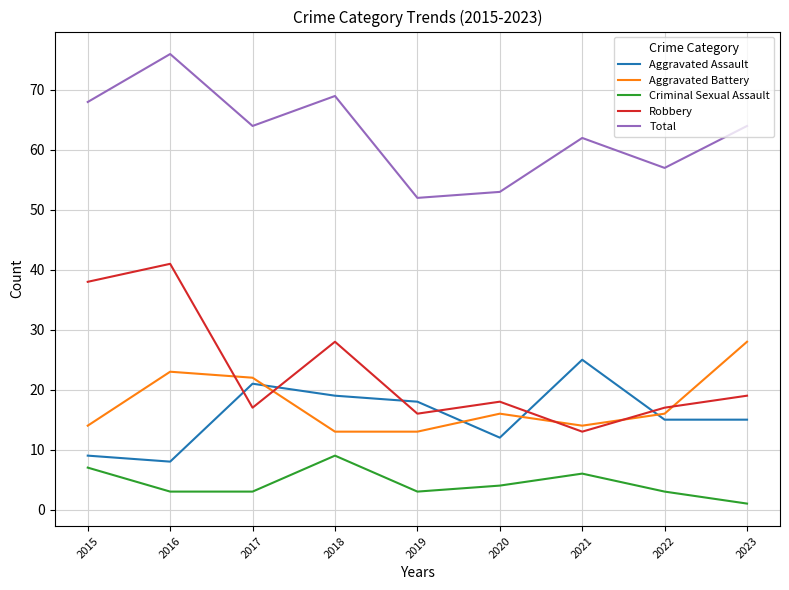

True or false: Aggravated Assault and Criminal Sexual Assault cross at least once.

False